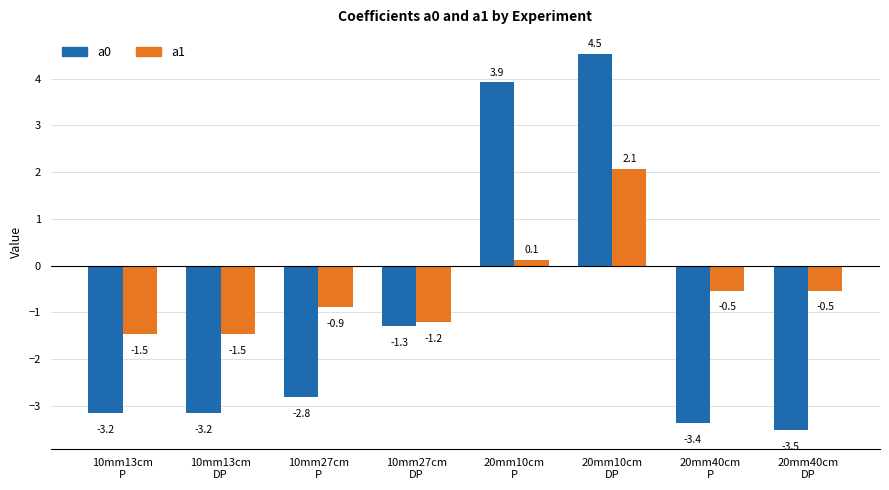

Is the value of a0 at 10mm27cm
P greater than the value of a1 at 20mm40cm
P?

No